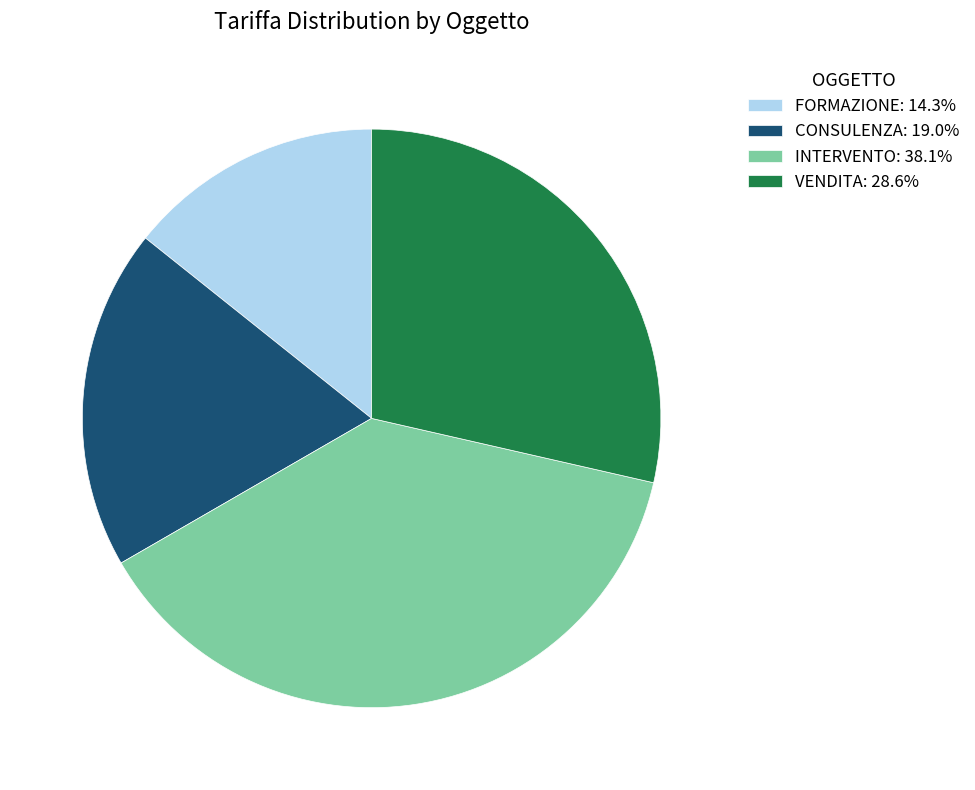

Combined, do VENDITA and INTERVENTO account for over 50%?

Yes